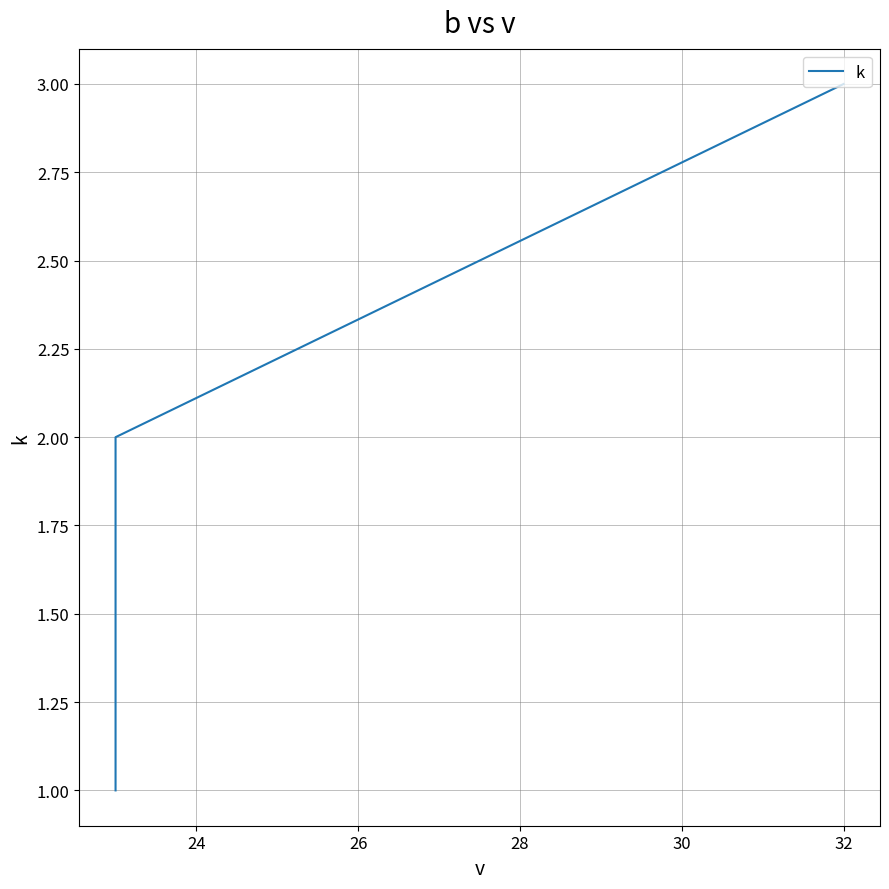

What is the average value?

2